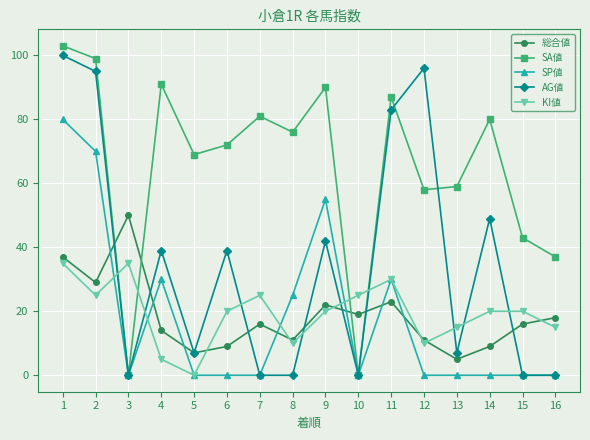

What is the maximum value for SA値?

103